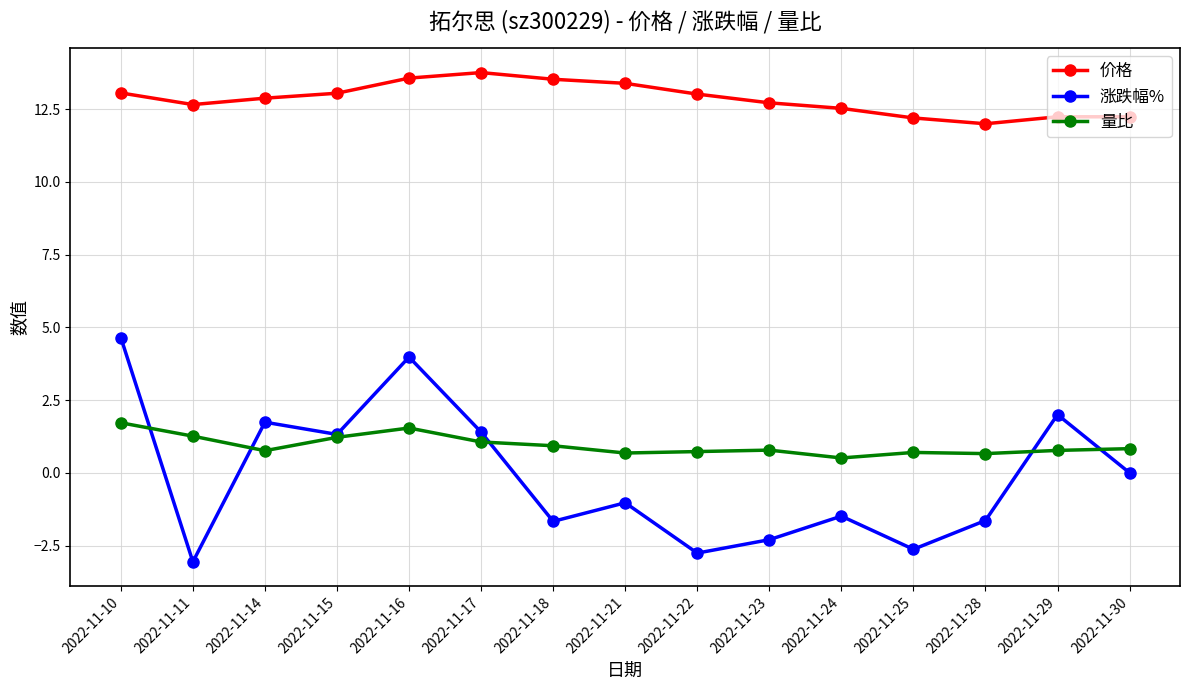

Which category has the highest value across all series?

2022-11-17